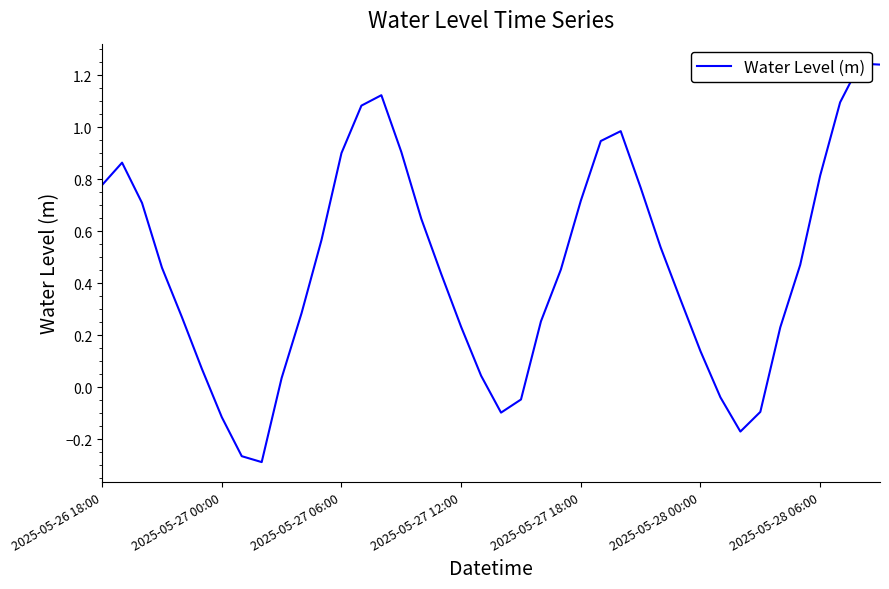

List the labels in order of value, smallest first.

8, 7, 32, 2025-05-28 06:00, 20, 33, 21, 31, 9, 19, 2025-05-28 00:00, 30, 34, 18, 22, 2025-05-27 18:00, 10, 29, 17, 23, 2025-05-27 12:00, 35, 28, 11, 16, 2025-05-27 06:00, 24, 27, 2025-05-26 18:00, 36, 2025-05-27 00:00, 12, 15, 25, 26, 13, 37, 14, 39, 38